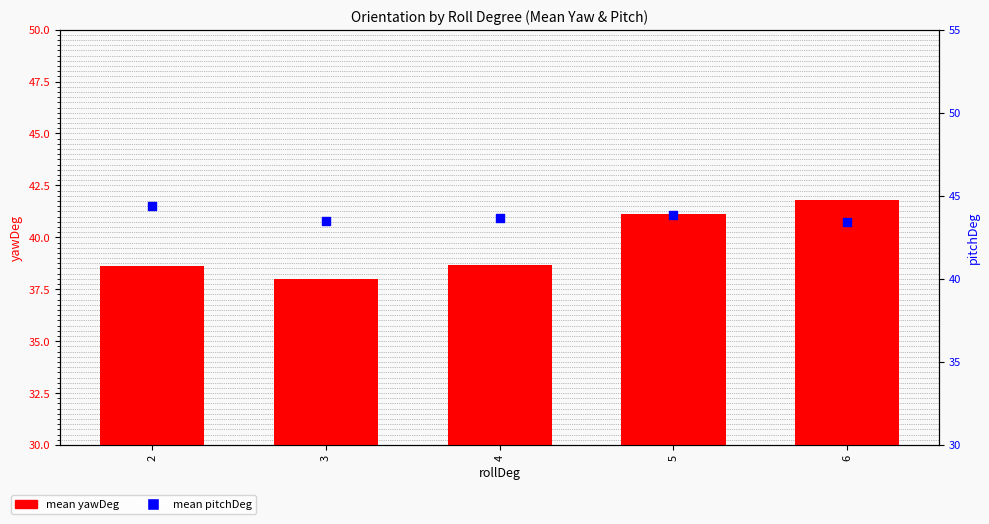

Which series has the largest total across all categories?

mean pitchDeg